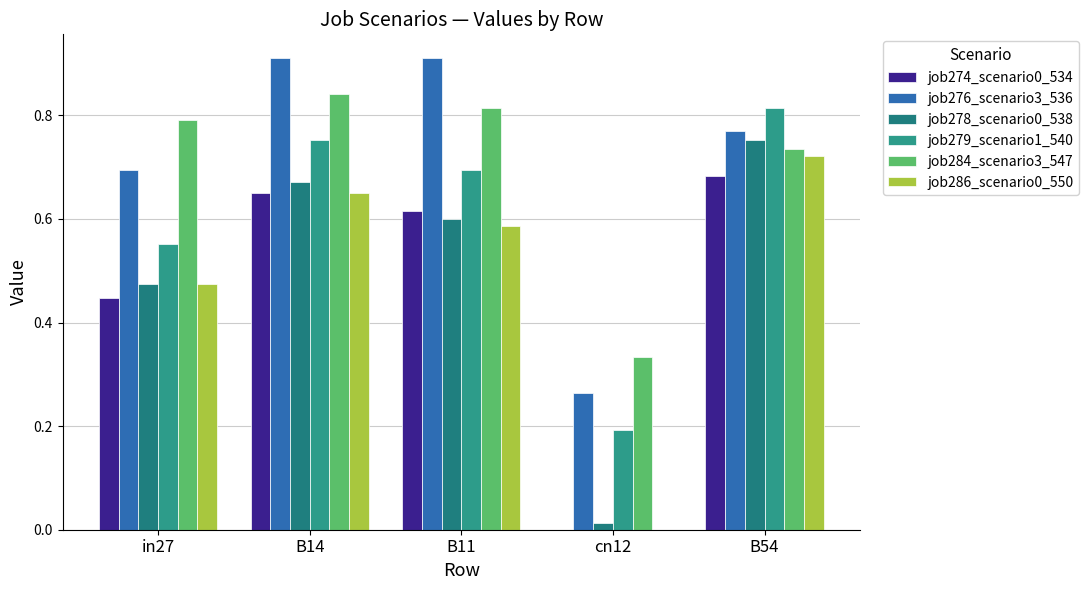

Are the bars horizontal?

No